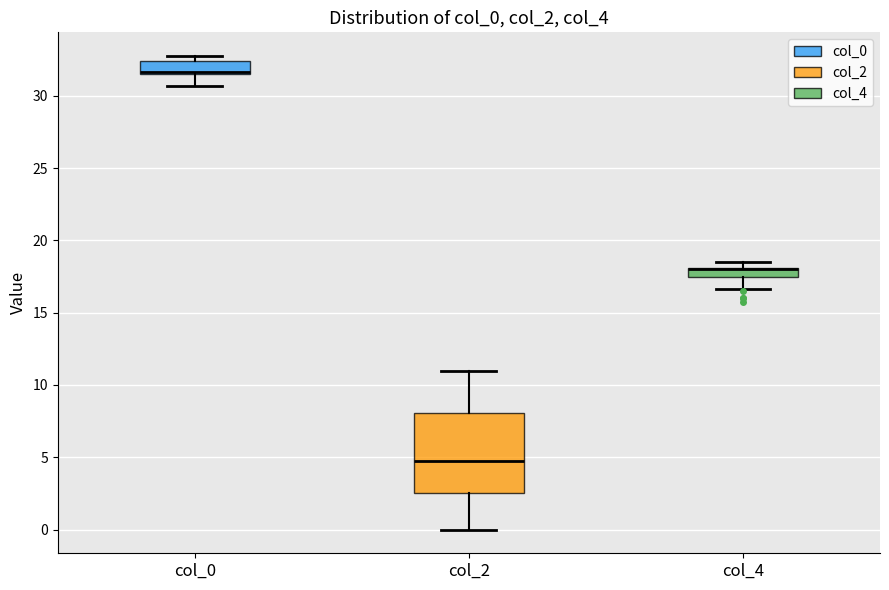

Where is the upper edge of the box for col_2 on the y-axis? The values are not printed on the chart, so give them approximately, as read against the axis.

8.0